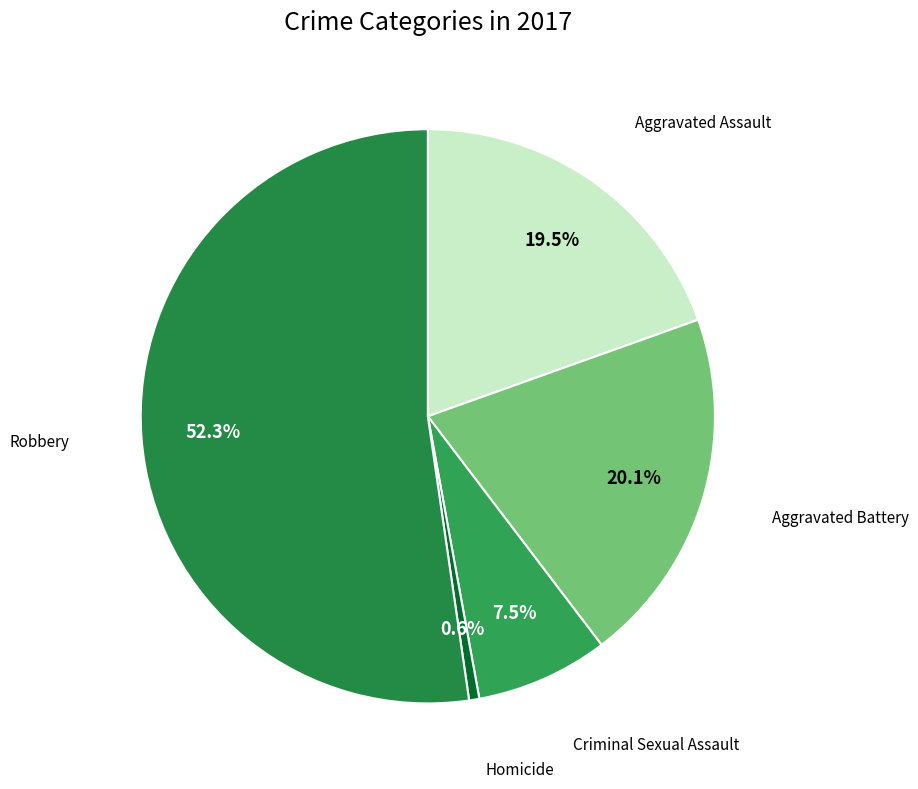

Count the number of slices in the pie.

5